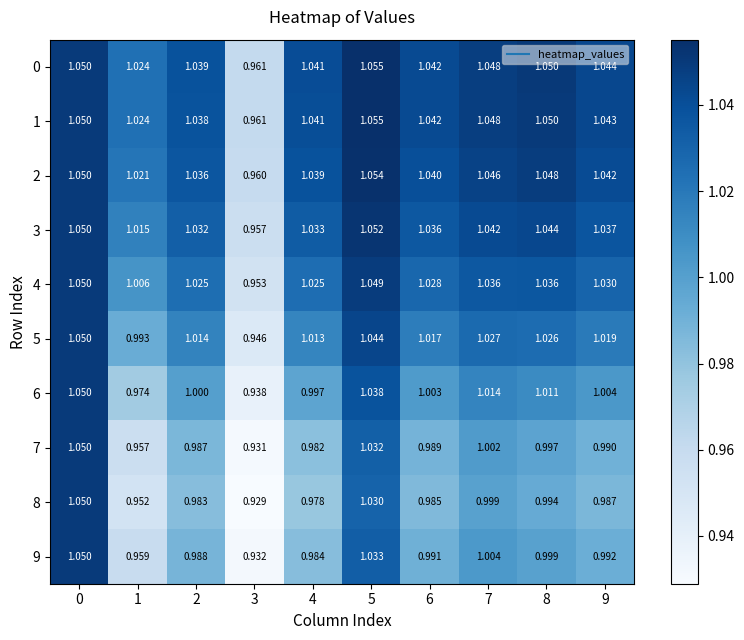

Is the value of 1 at 2 greater than the value of 0 at 8?

No